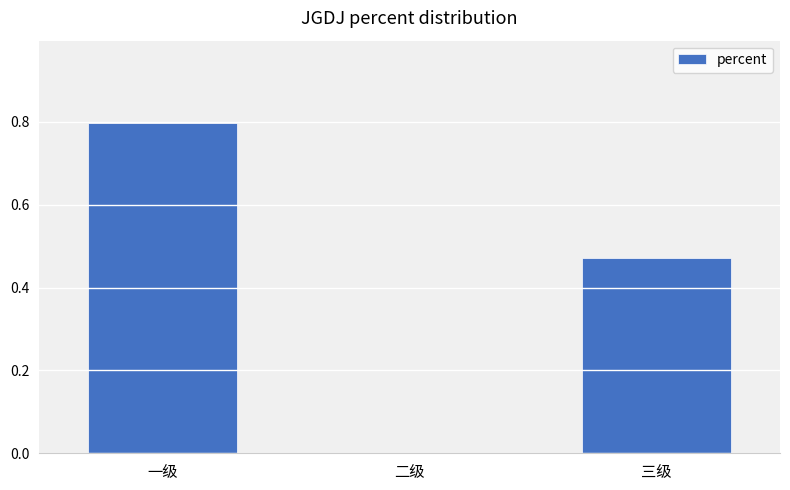

The value at 二级 is -0.6. True or false?

False